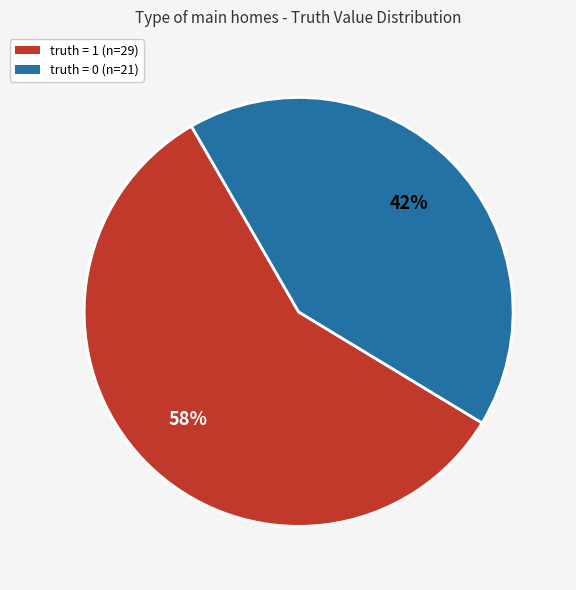

To the nearest percent, what is the average slice percentage?

50%